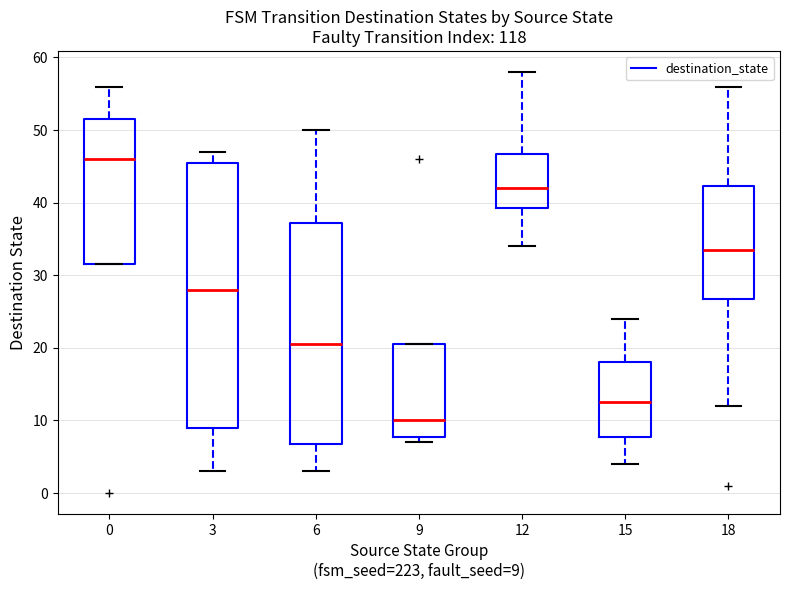

Which box has the lowest median line?

9